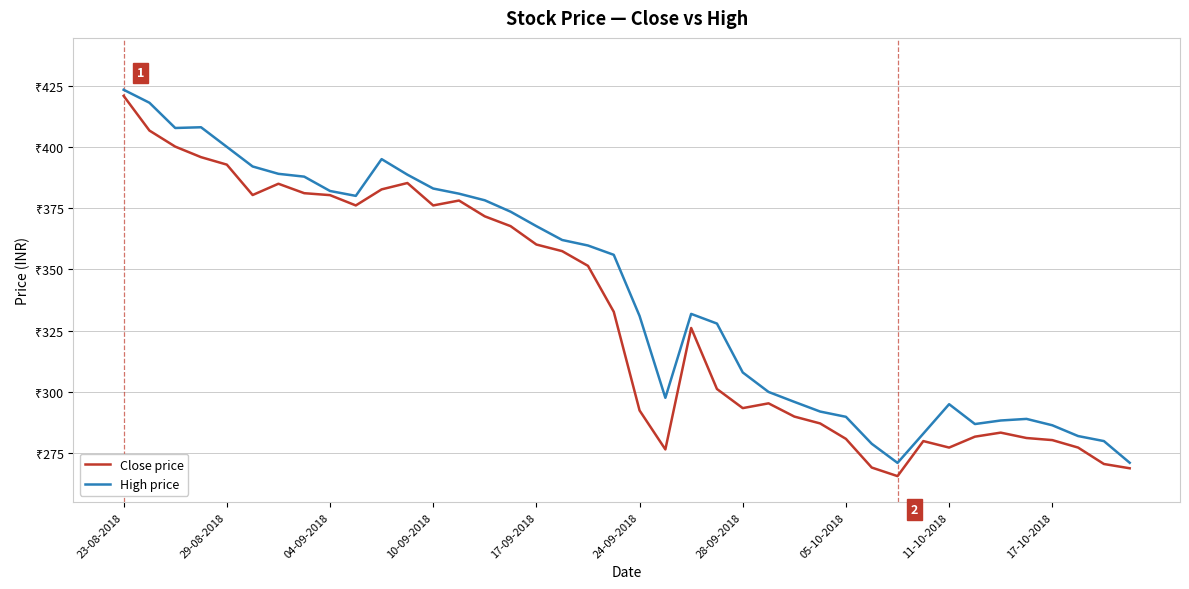

What are all the series names shown in the legend?

Close price, High price